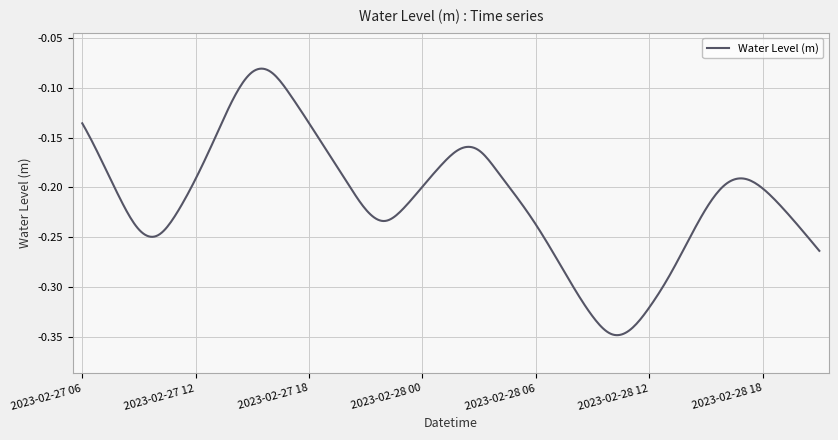

What is the difference between the maximum and minimum values?

0.3